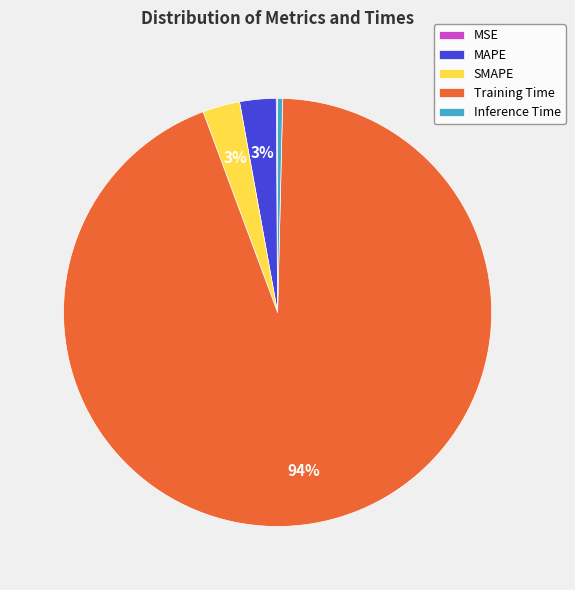

Is there any slice that represents more than half of the pie?

Yes